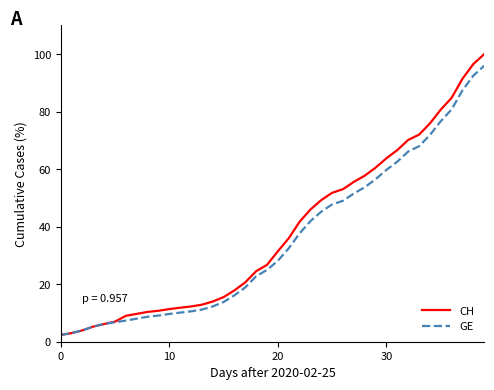

Which series has the largest range (max minus min)?

CH